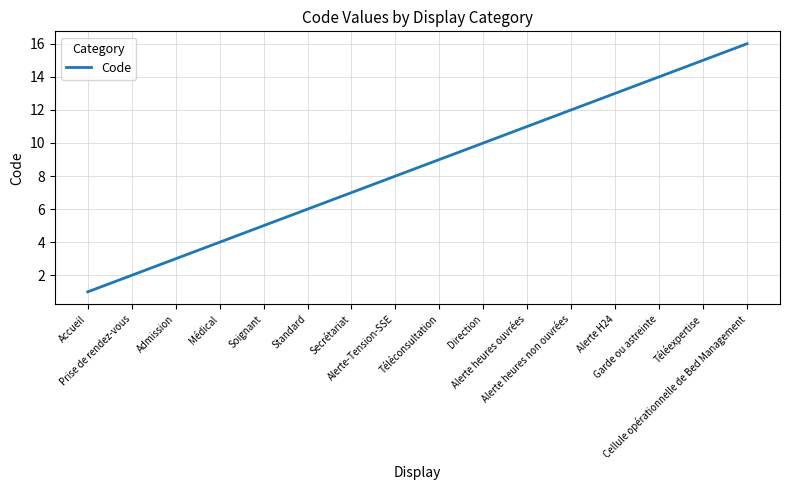

What is the difference between the maximum and minimum values?

15